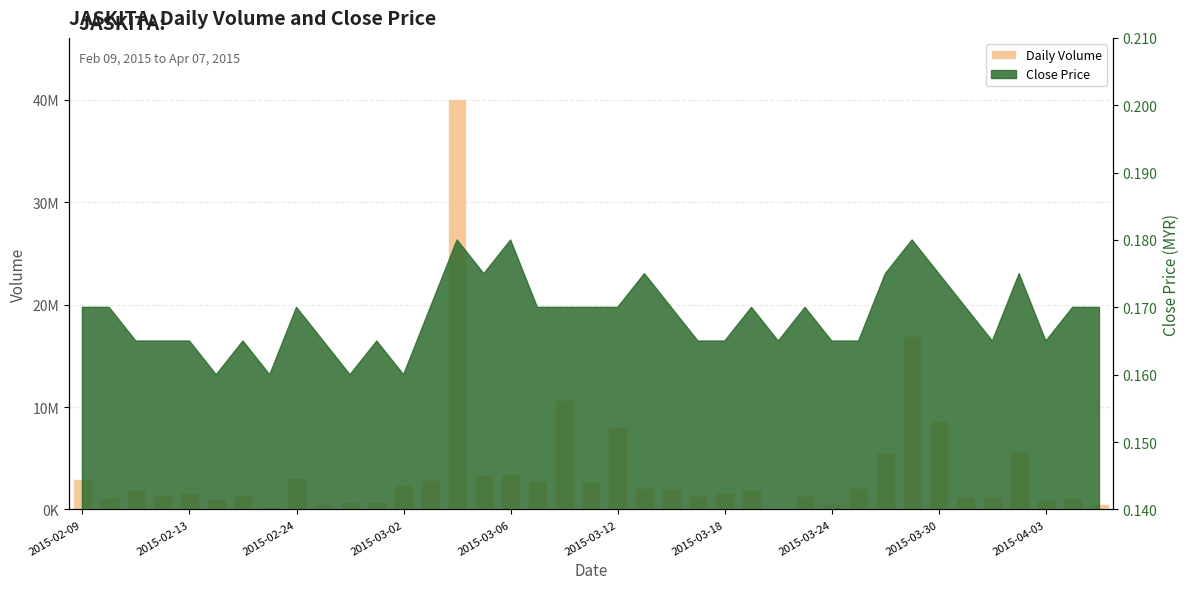

The chart shows a value of 579900 at 2015-04-03. True or false?

True